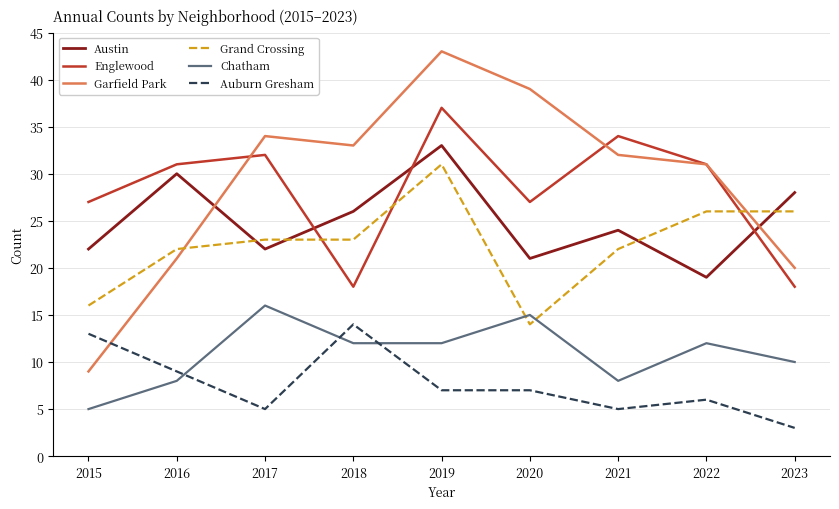

What is the difference between the second highest and minimum values in the Englewood series?

16